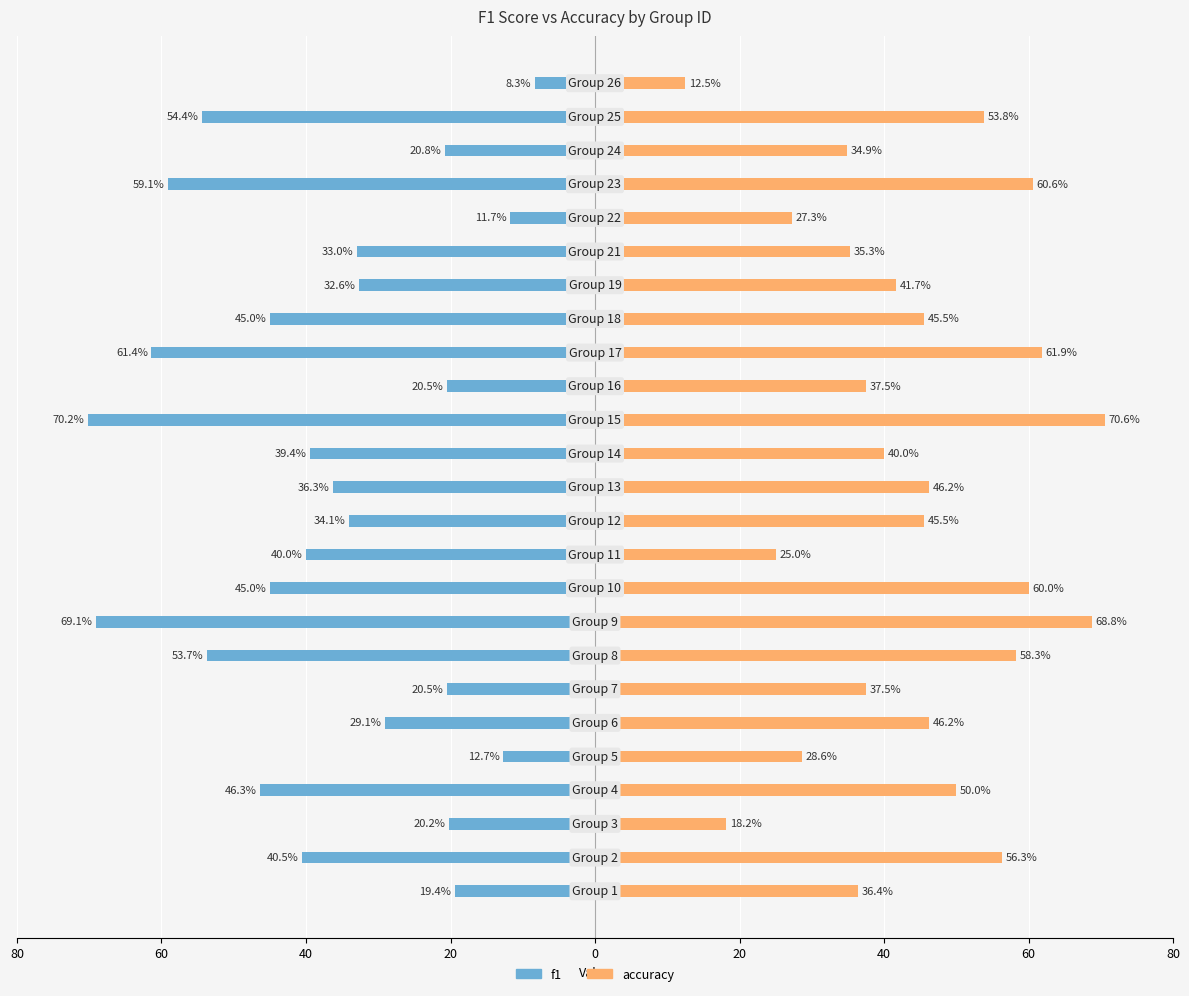

How many data points in f1 are above -36?

12